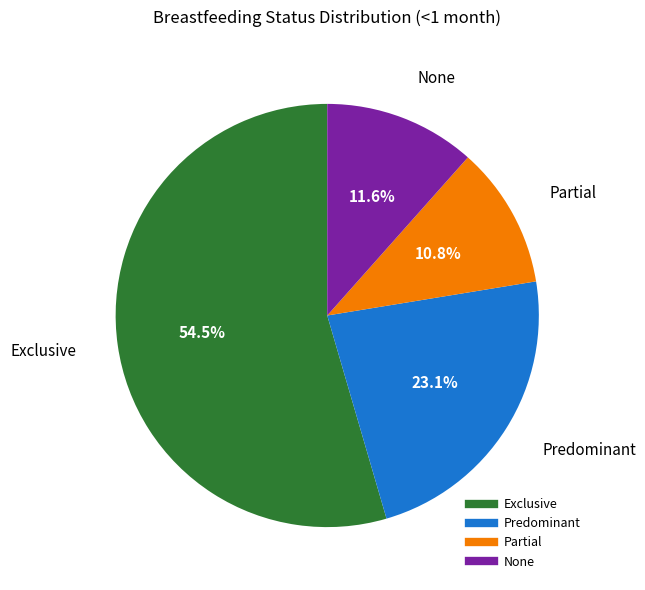

True or false: None accounts for 12% of the total.

True